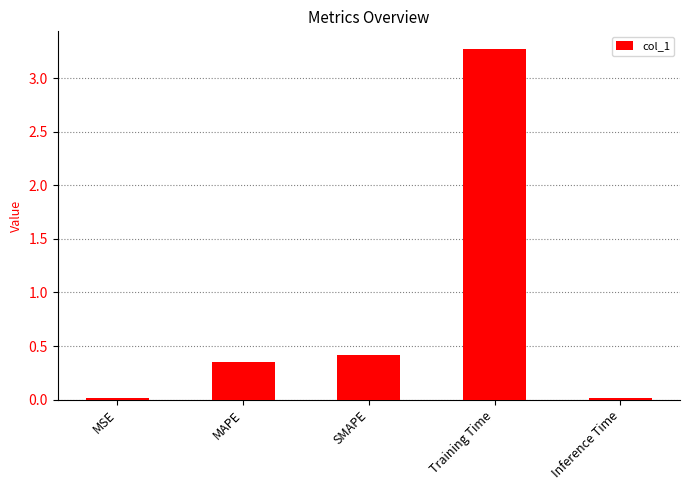

Is it true that the value at SMAPE is 0.4?

True